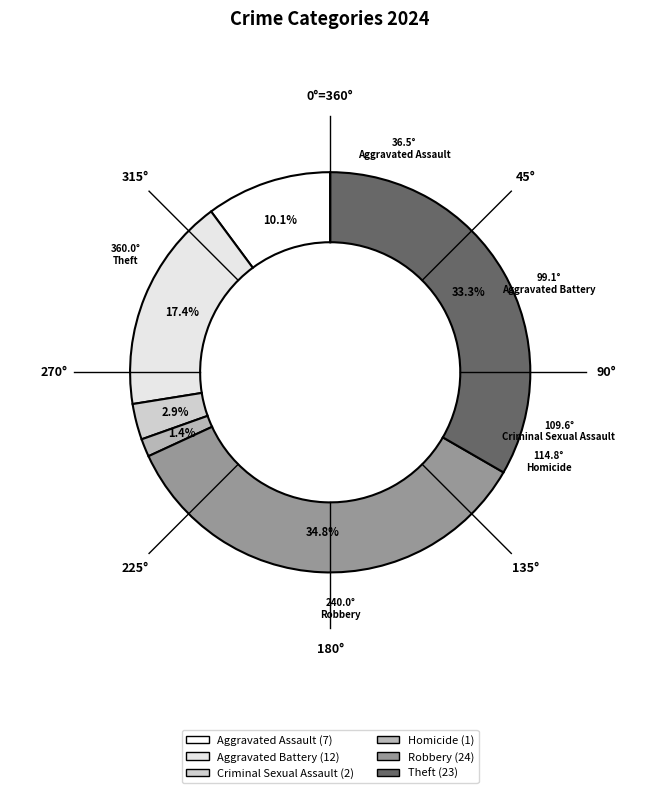

Count the number of slices in the pie.

6